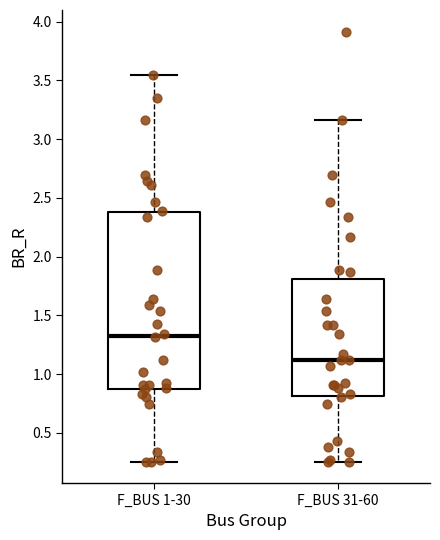

Which box is the tallest, from its lower edge to its upper edge?

F_BUS 1-30